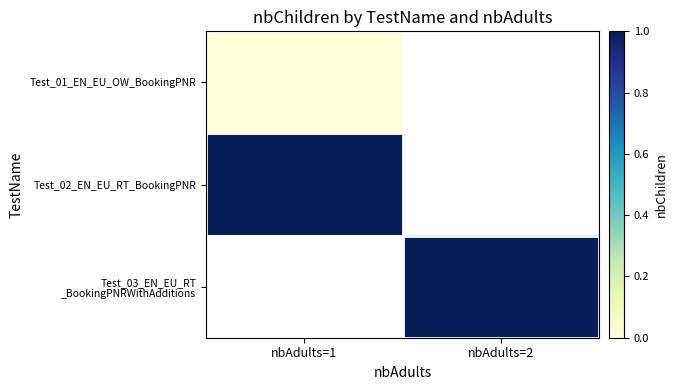

True or false: Test_03_EN_EU_RT _BookingPNRWithAdditions has a value of 1.0 at nbAdults=2.

True